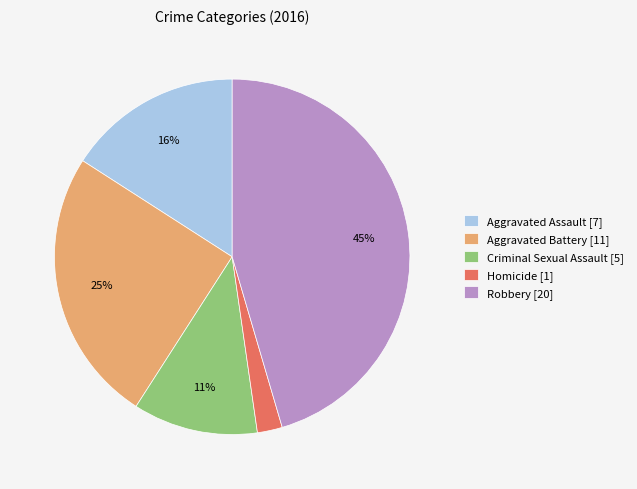

How many slices are in this pie chart?

5